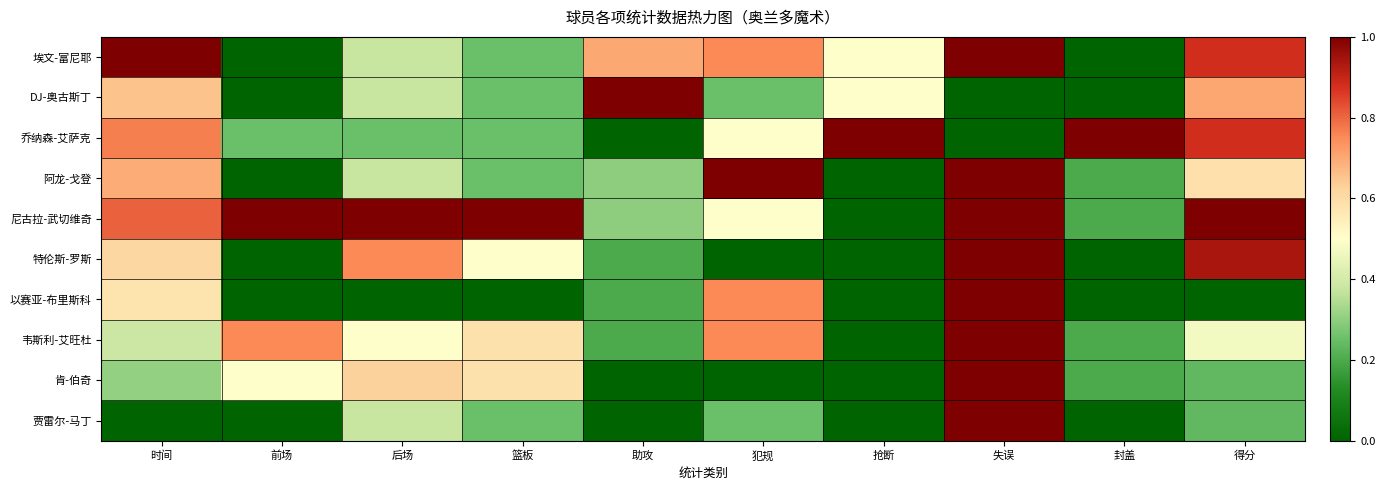

What is the difference between the highest and lowest values at 助攻?

1.0